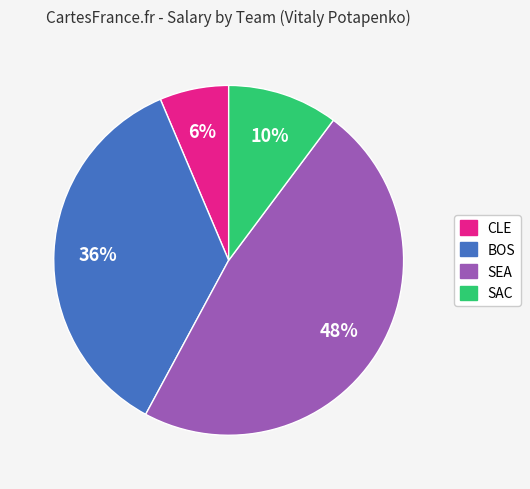

To the nearest percent, what is the average slice percentage?

25%